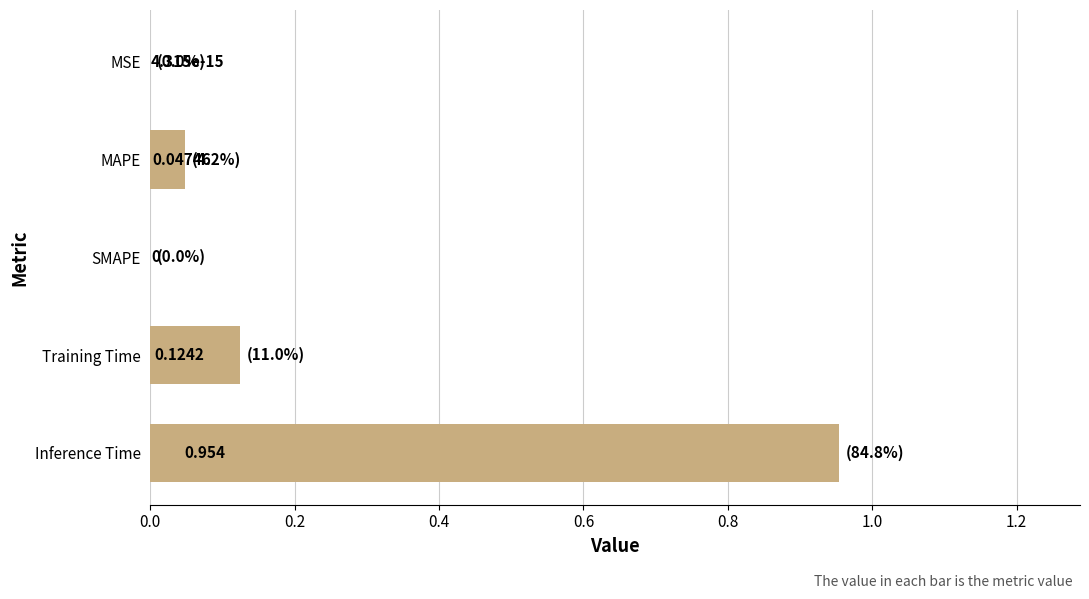

Are the bars horizontal?

Yes